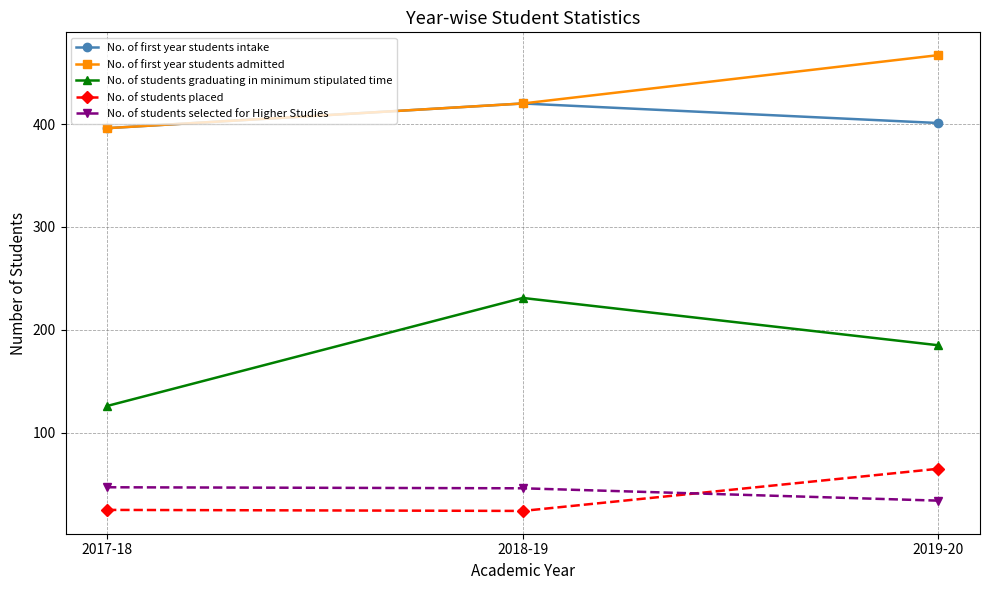

Rank the categories by No. of first year students intake value from lowest to highest.

2017-18, 2019-20, 2018-19